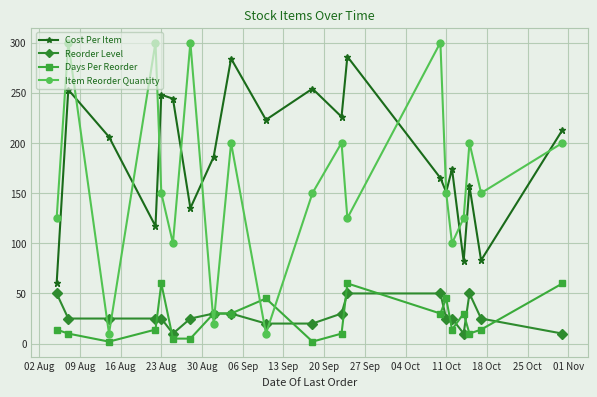

True or false: Days Per Reorder and Cost Per Item cross at least once.

False